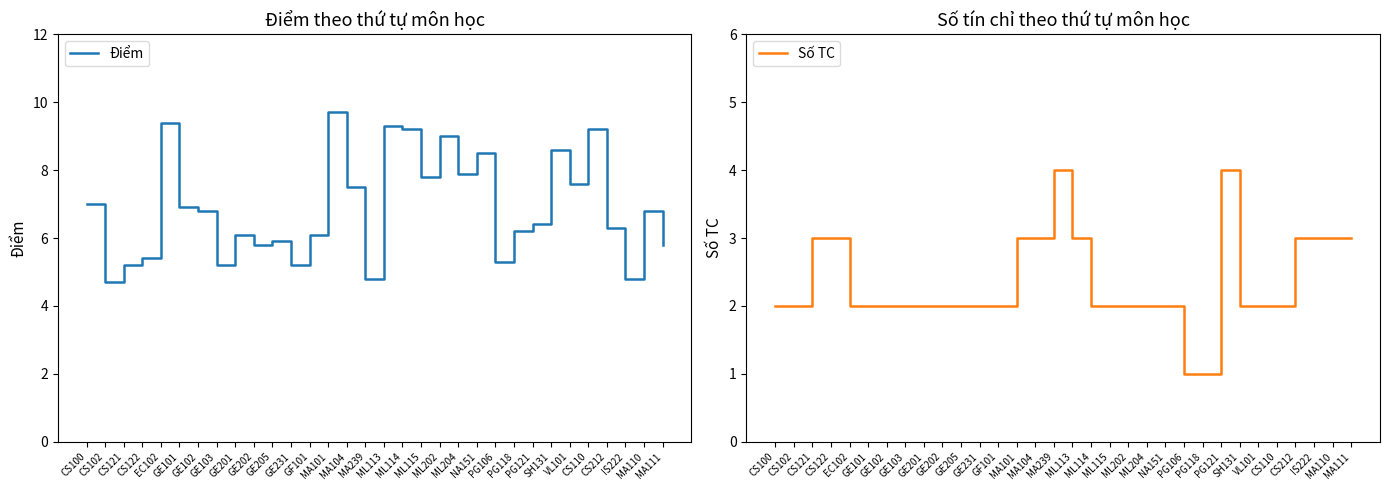

Count the number of categories in the chart.

32